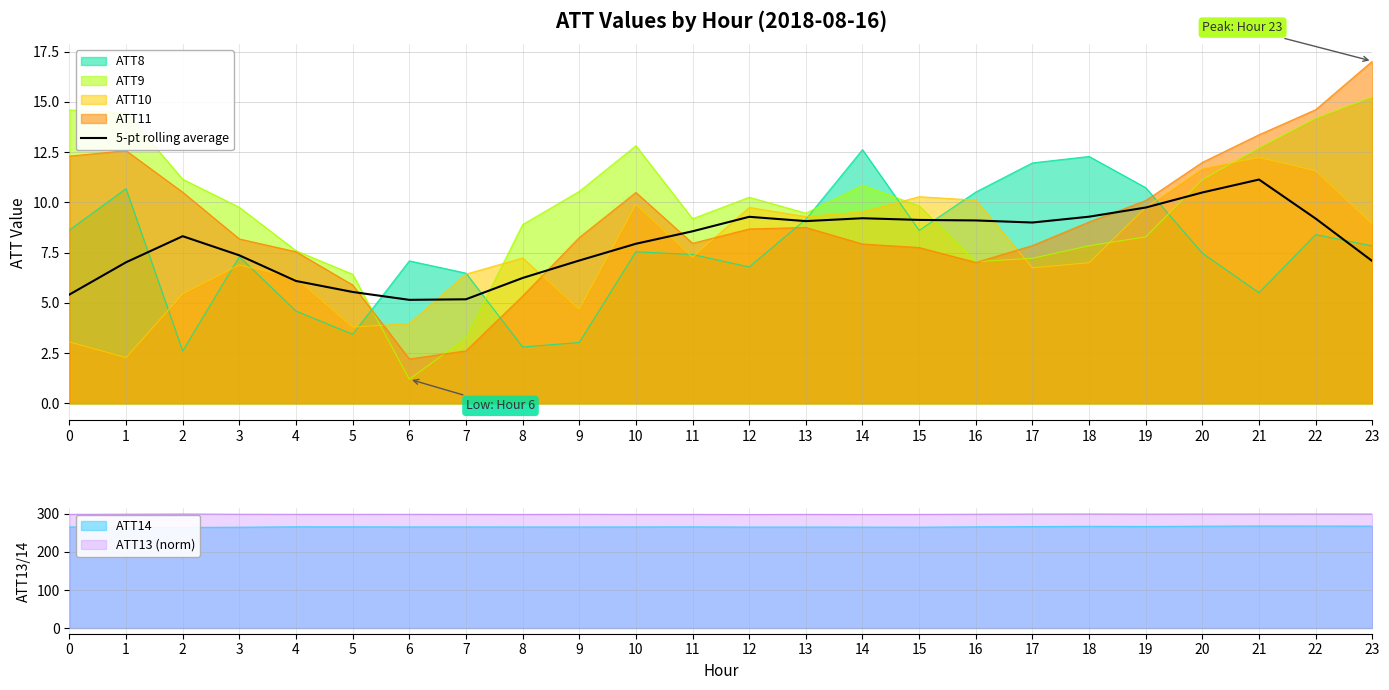

Does the chart have visible grid lines?

Yes